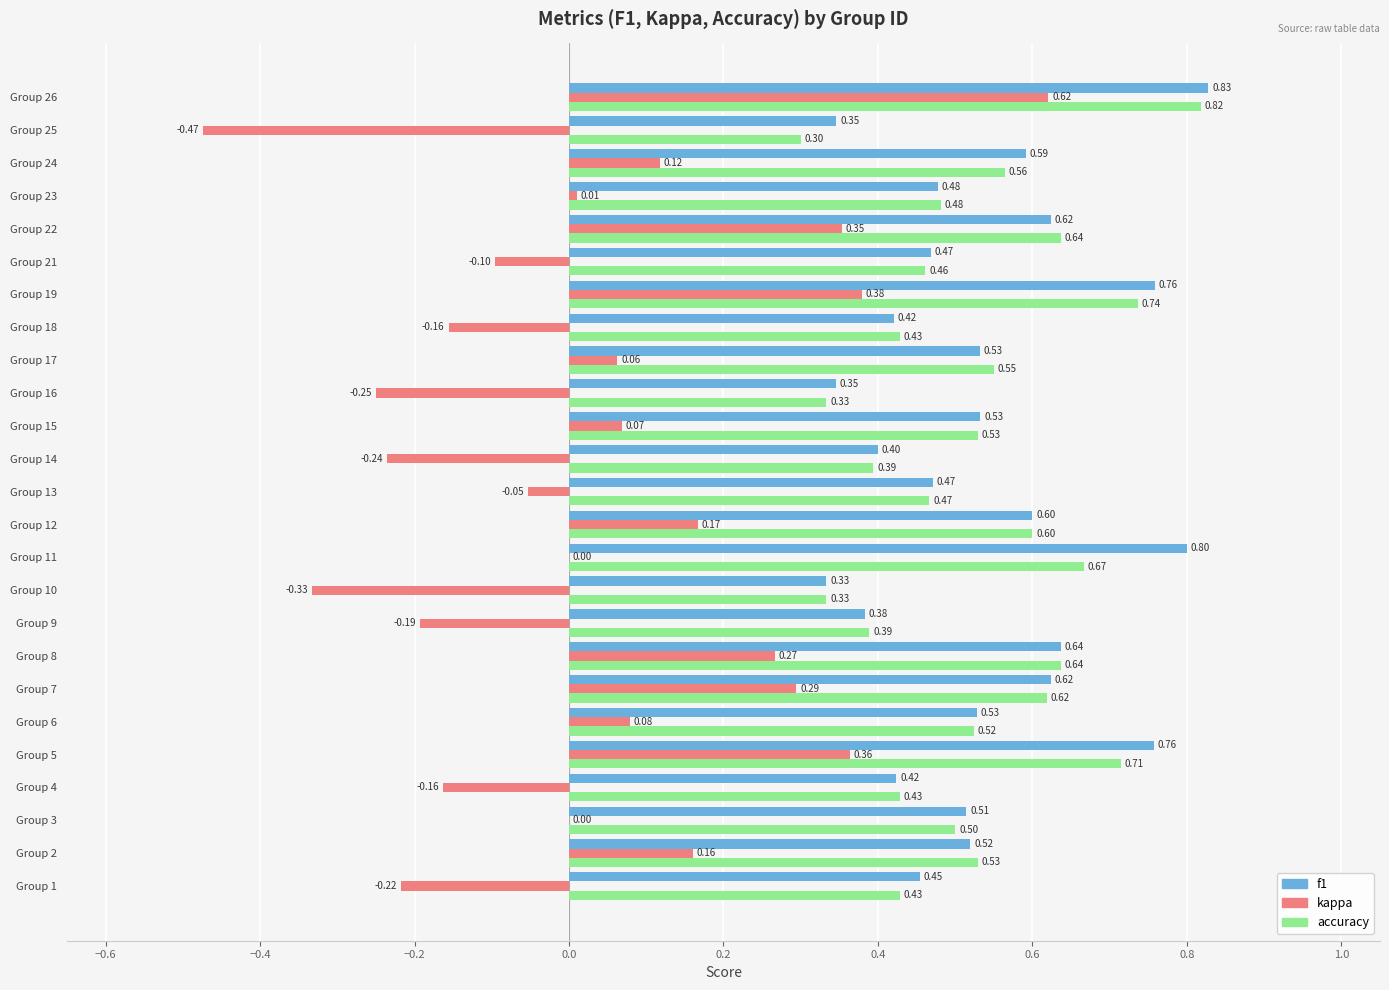

What is the sum of all kappa values?

0.8